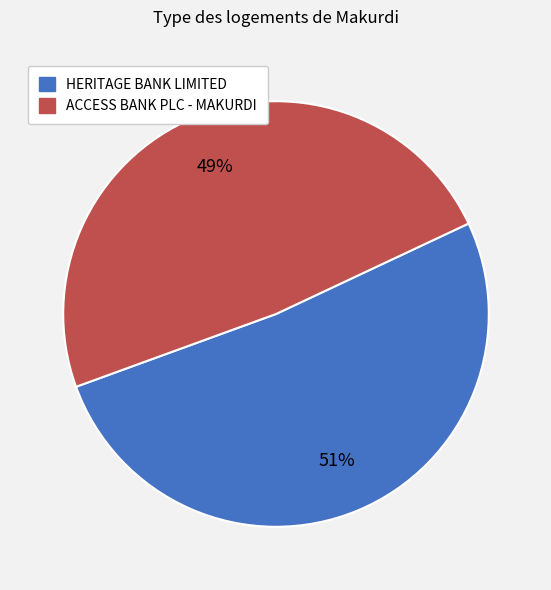

The ACCESS BANK PLC - MAKURDI slice represents 49% of the pie. True or false?

True